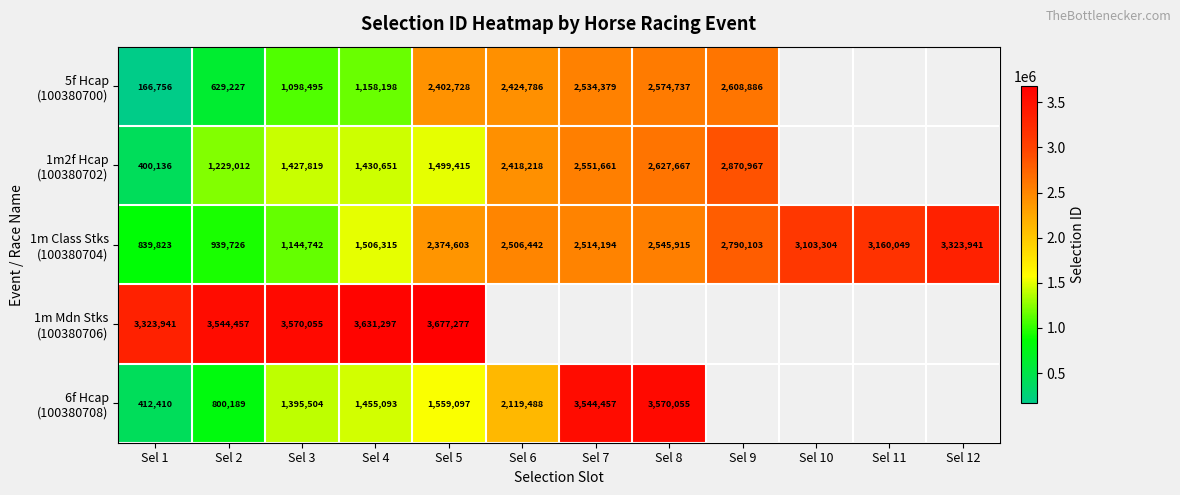

At which label is 1m Mdn Stks (100380706) closest to 3500609?

Sel 2